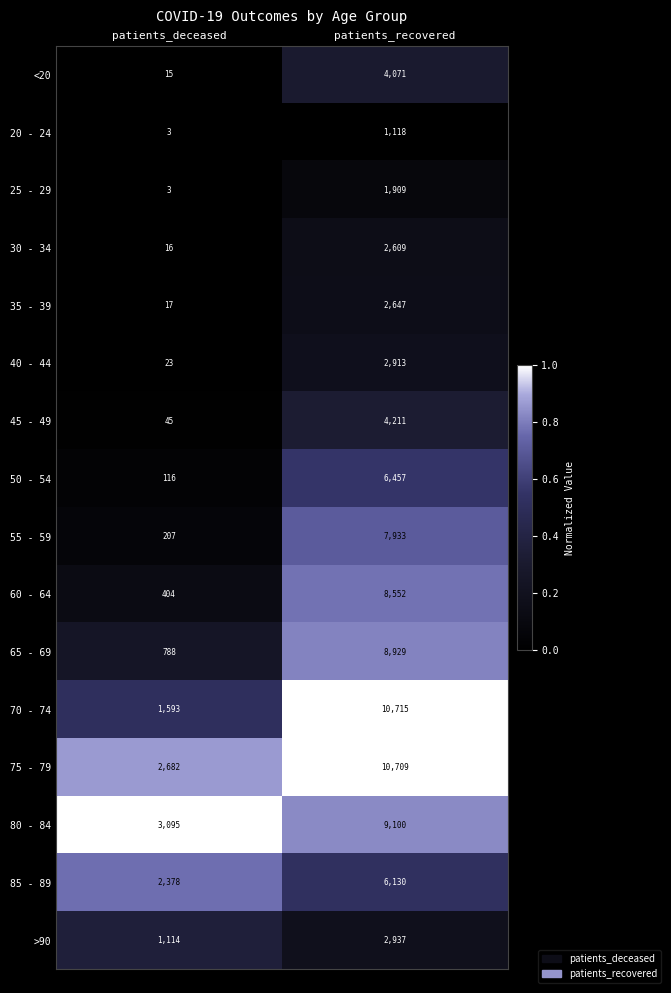

Which category has the highest value in the 30 - 34 series?

patients_recovered